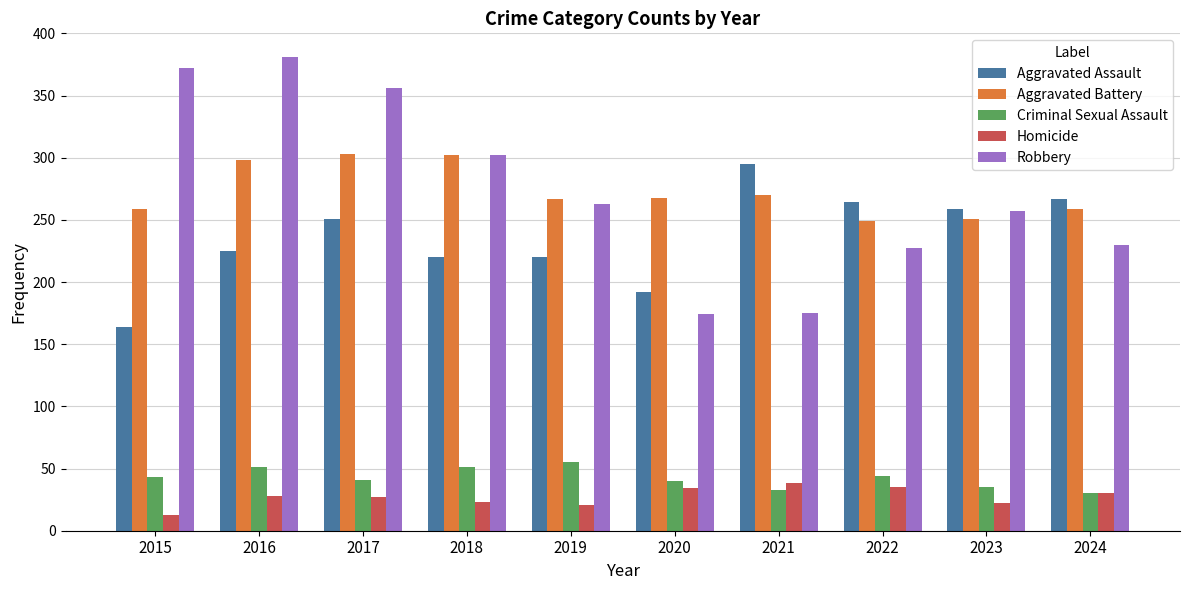

Are the bars grouped side by side (vs. stacked)?

Yes